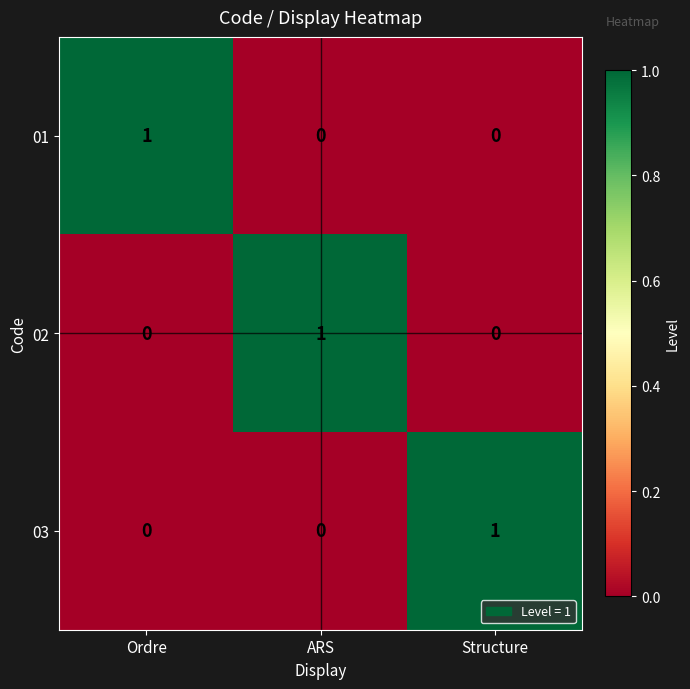

How many data points in 03 are above 0?

1